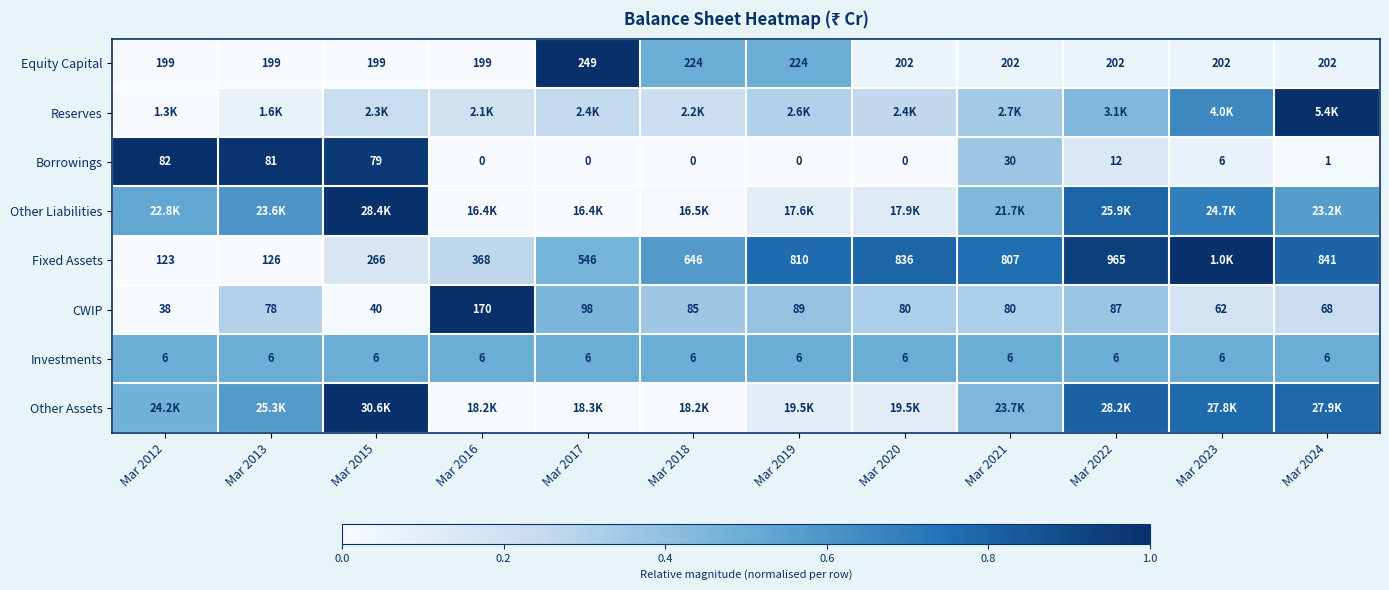

Is the value of Equity Capital at Mar 2019 greater than the value of Fixed Assets at Mar 2024?

No